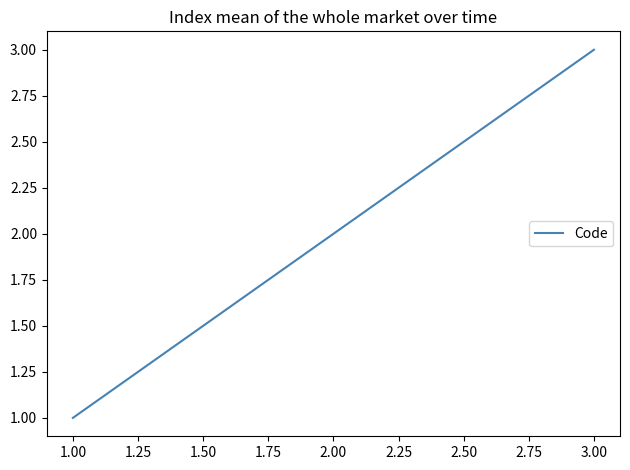

What position from the left is 1.00?

1